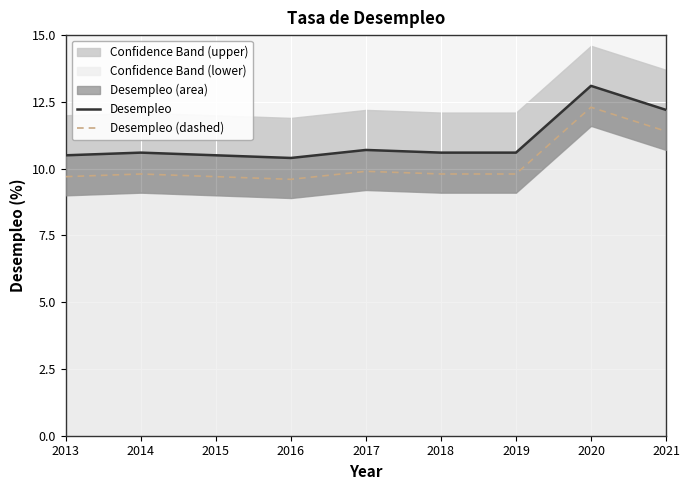

What is the difference between the maximum and minimum values in the Desempleo series?

2.7